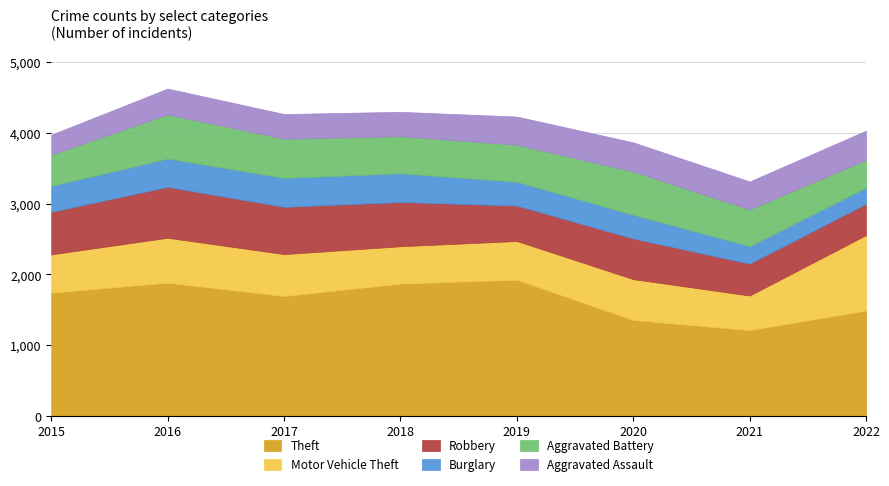

How many data points in Aggravated Battery are above 525?

3